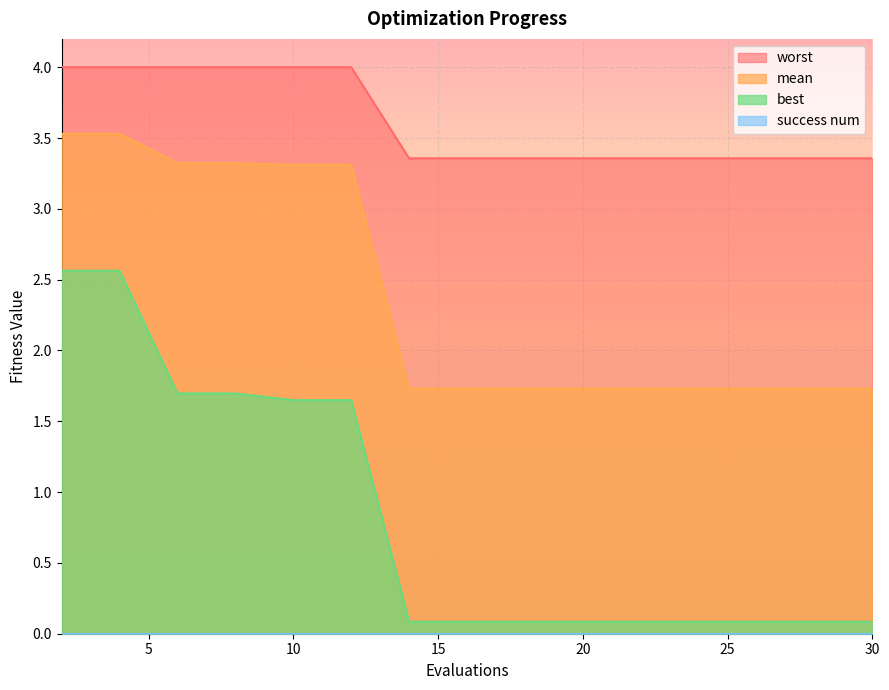

What is the value of the worst point at the 13th from the left?

3.4